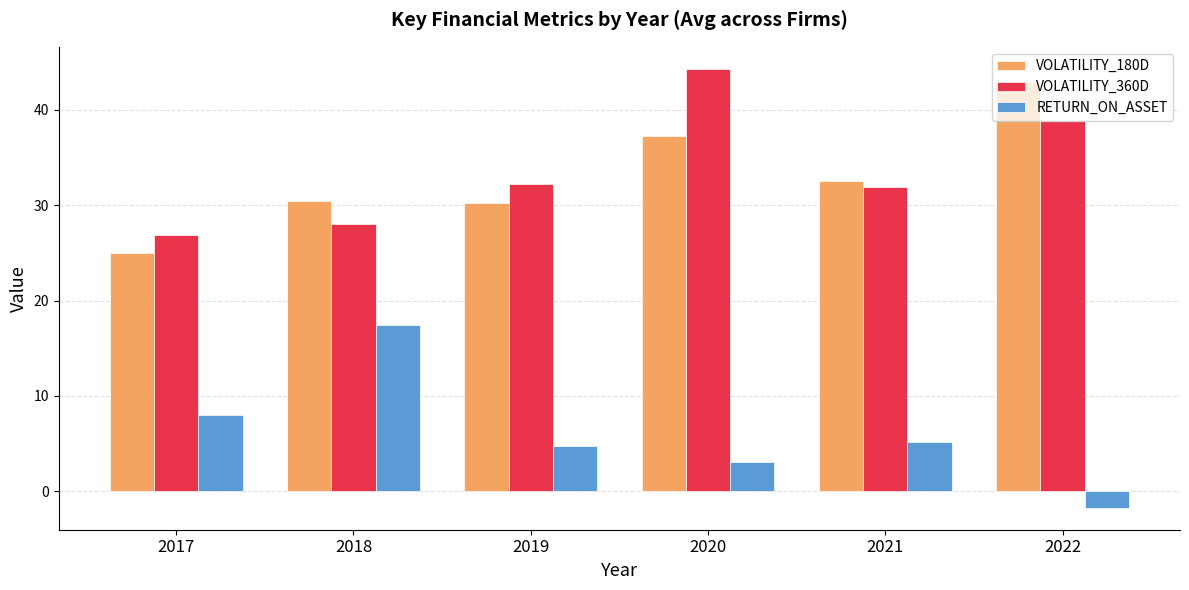

What is the sum of the VOLATILITY_360D values at 2018 and 2021?

59.9